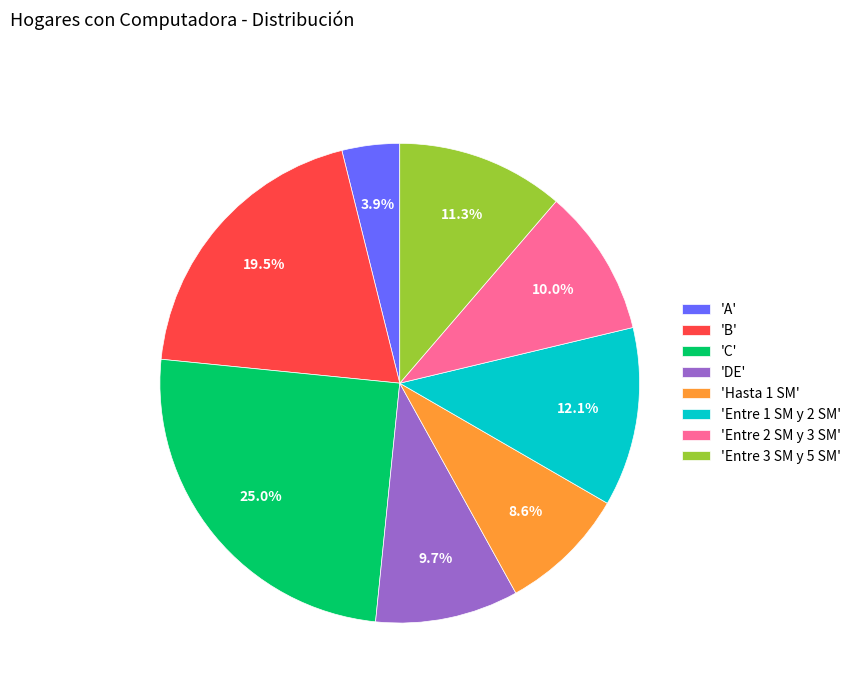

Does 'Hasta 1 SM' represent more than half of the total?

No